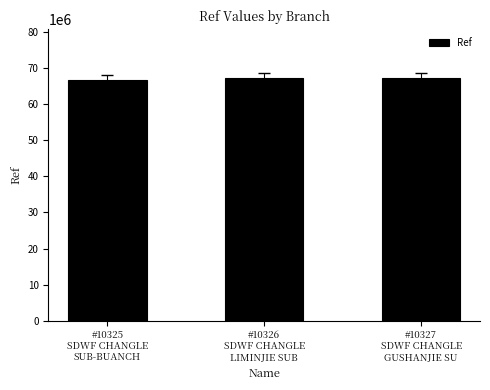

What is the approximate value at #10327
SDWF CHANGLE
GUSHANJIE SU?

67256185